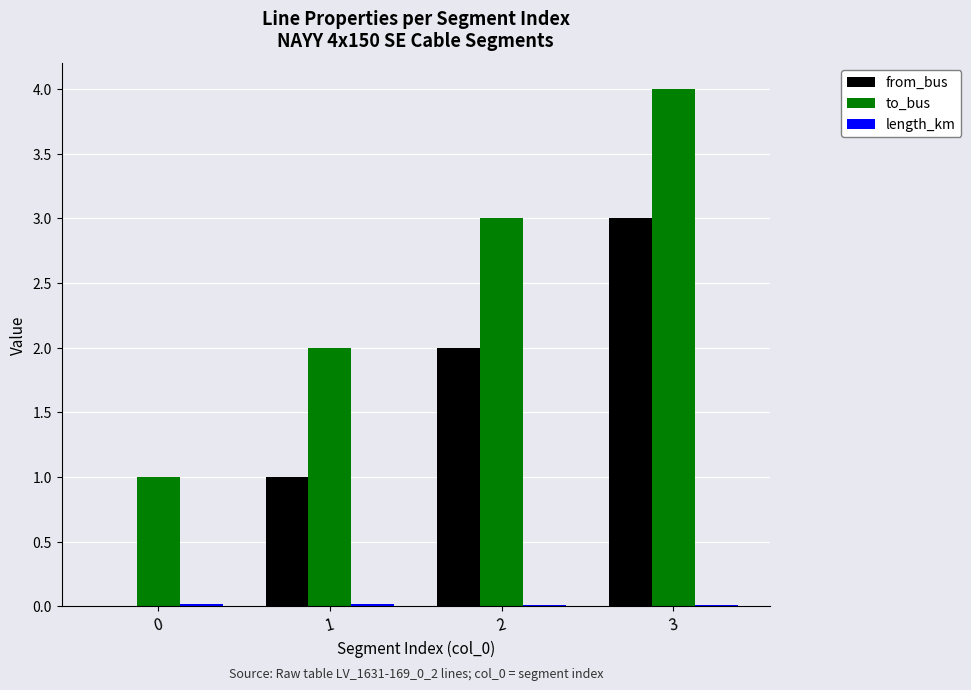

Count the number of data series in this chart.

3